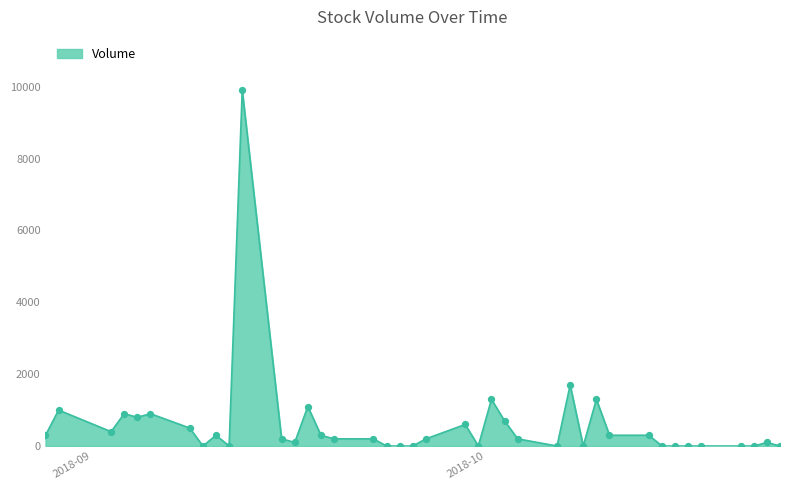

What is the greatest value displayed?

9900